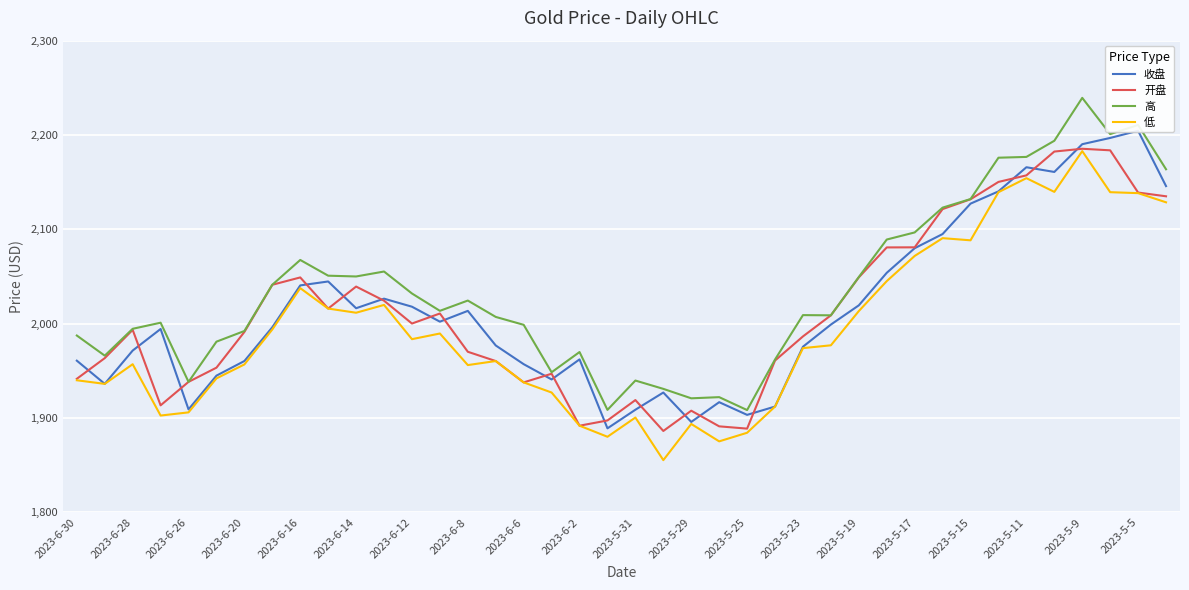

The value of 高 at 2023-6-2 is 3223.2. True or false?

False